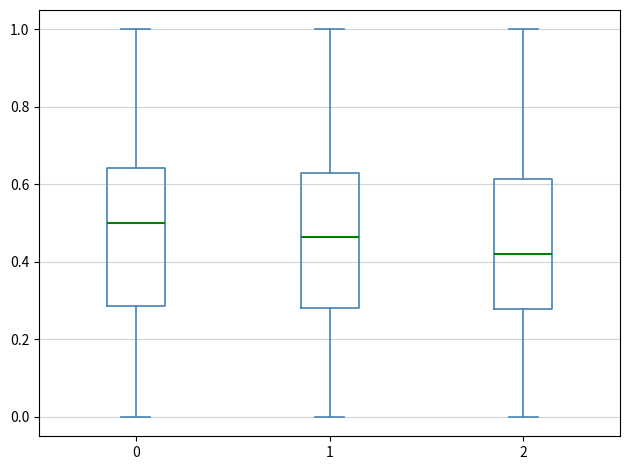

Where is the upper edge of the box at x = 1 on the y-axis? The values are not printed on the chart, so give them approximately, as read against the axis.

0.62